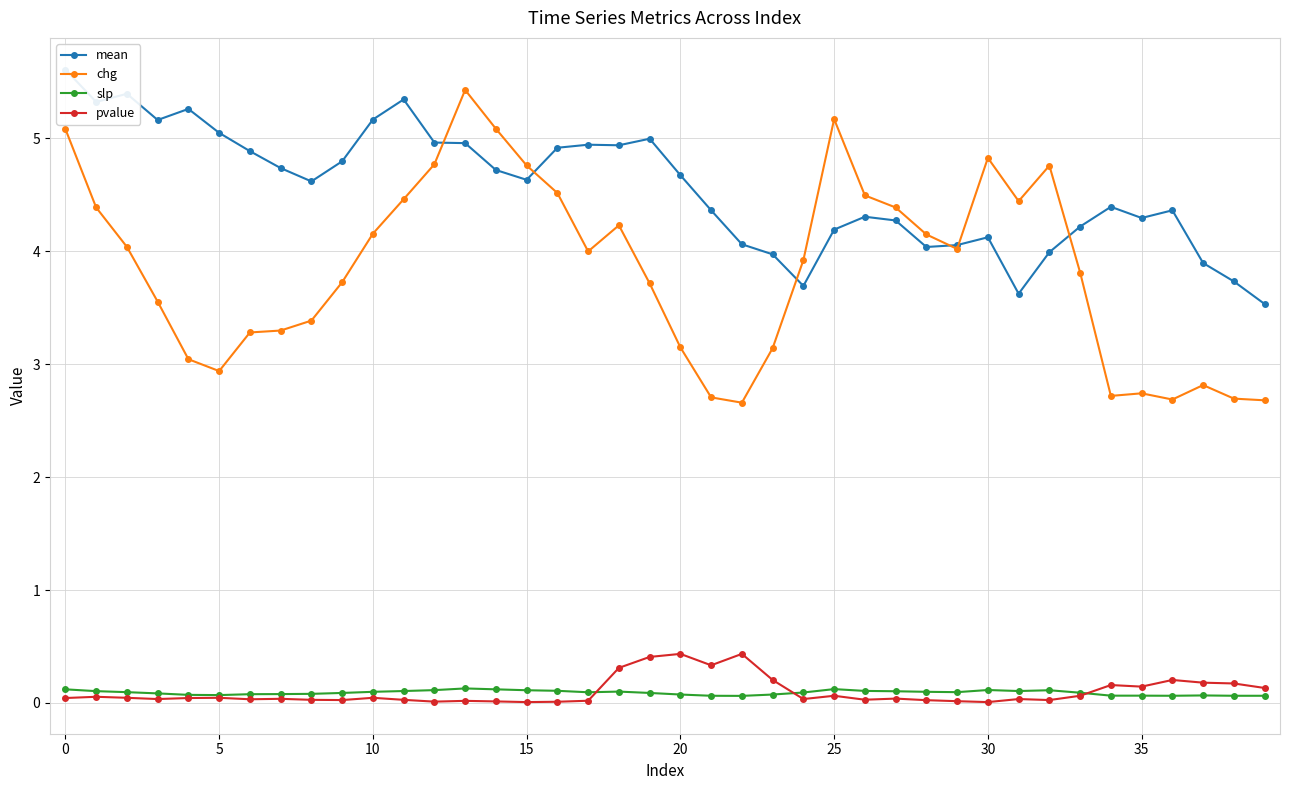

What is the label of the 34th point from the left?

33